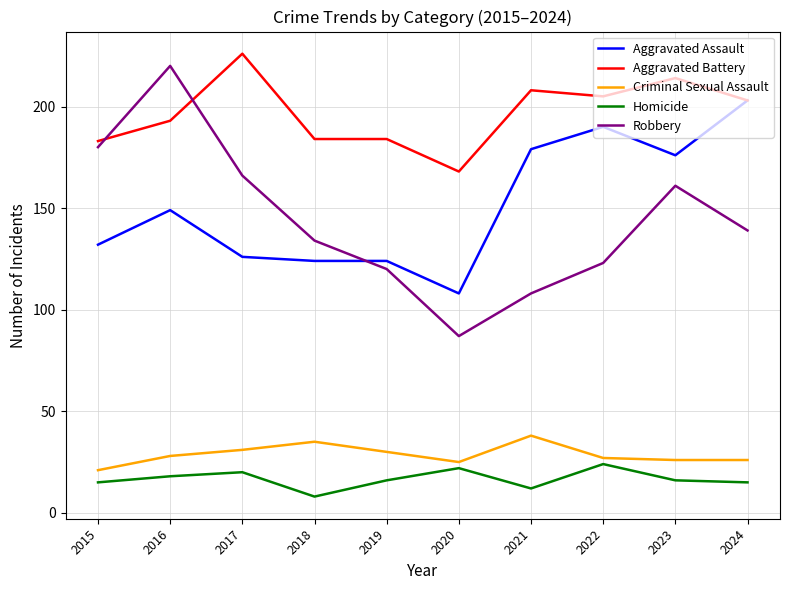

Which category has the lowest value across all series?

2018